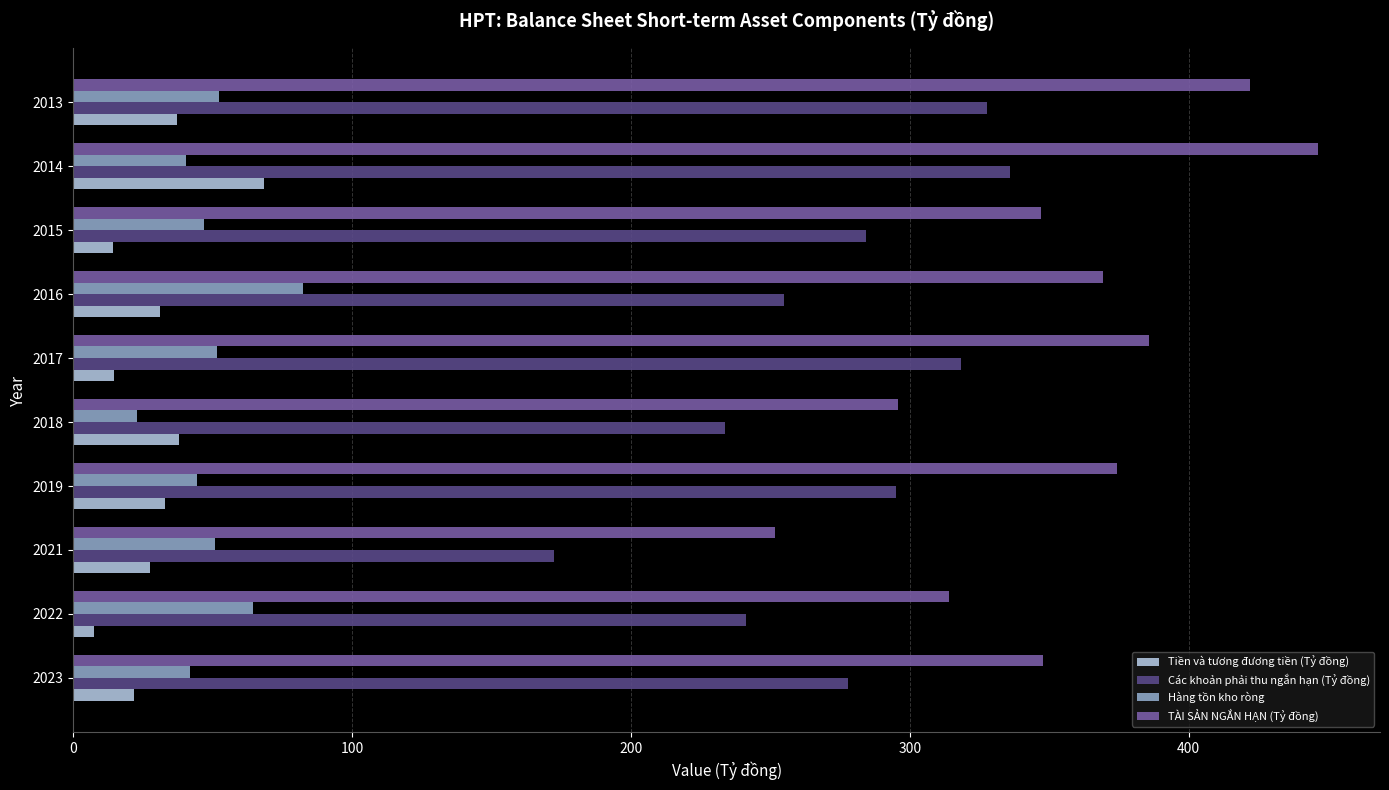

Which series has the largest total across all categories?

TÀI SẢN NGẮN HẠN (Tỷ đồng)